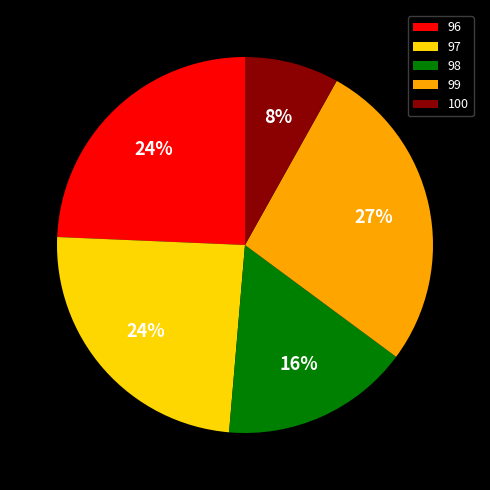

Between 99 and 96, which is larger?

99